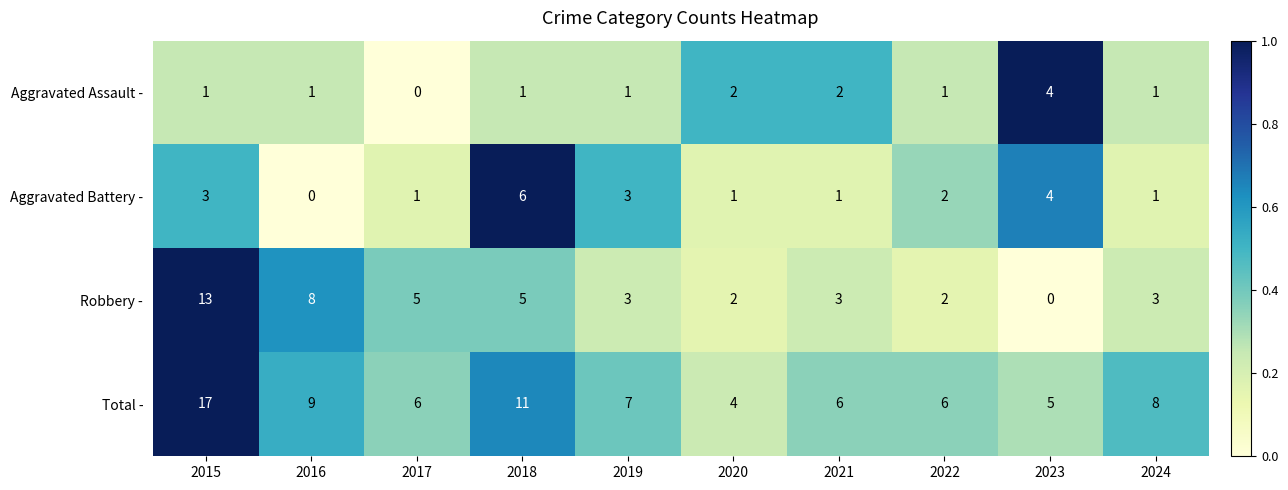

What is the total value across all series at 2016?

18